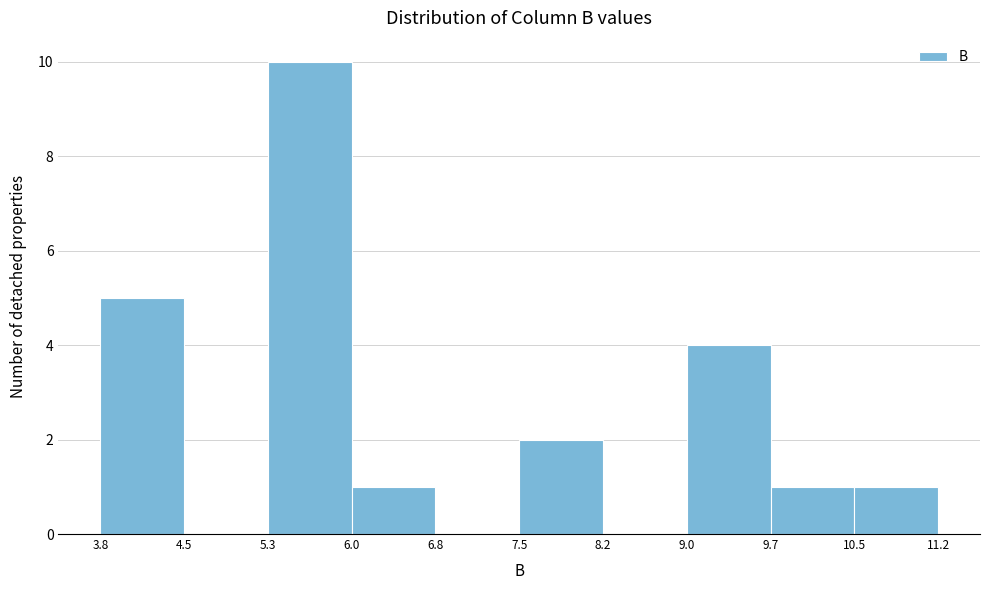

Reading left to right, list every bar in this chart as the range it spans on the x-axis followed by its height. The values are not printed on the chart, so give them approximately, as read against the axis.

3.8 to 4.5: 5
4.5 to 5.3: 0
5.3 to 6.0: 10
6.0 to 6.8: 1
6.8 to 7.5: 0
7.5 to 8.2: 2
8.2 to 9.0: 0
9.0 to 9.7: 4
9.7 to 10.5: 1
10.5 to 11.2: 1